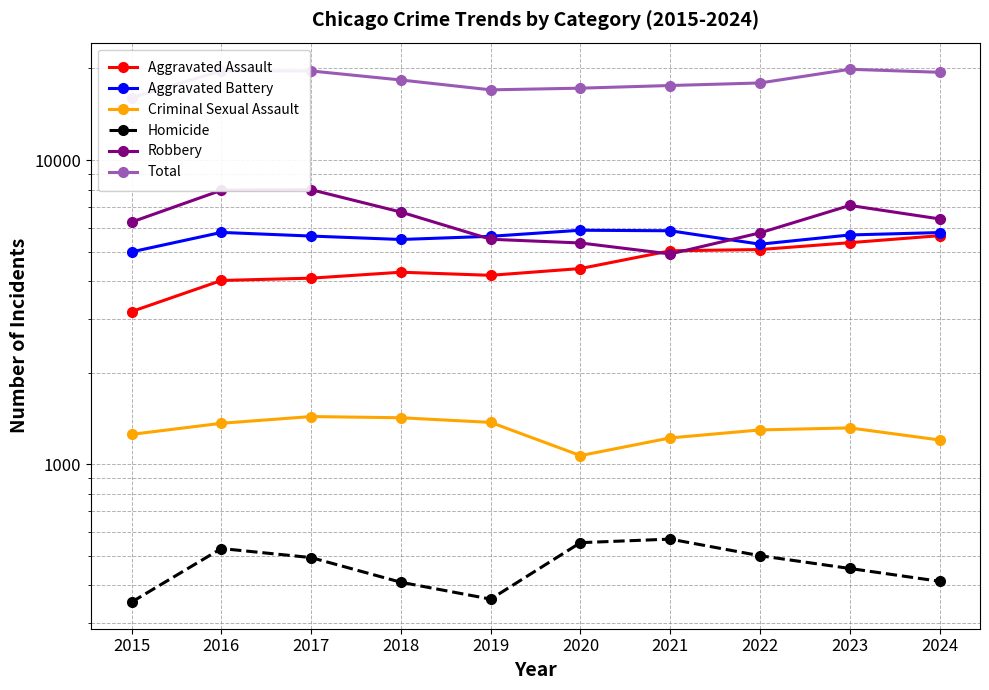

True or false: Total has a value of 32123 at 2022.

False